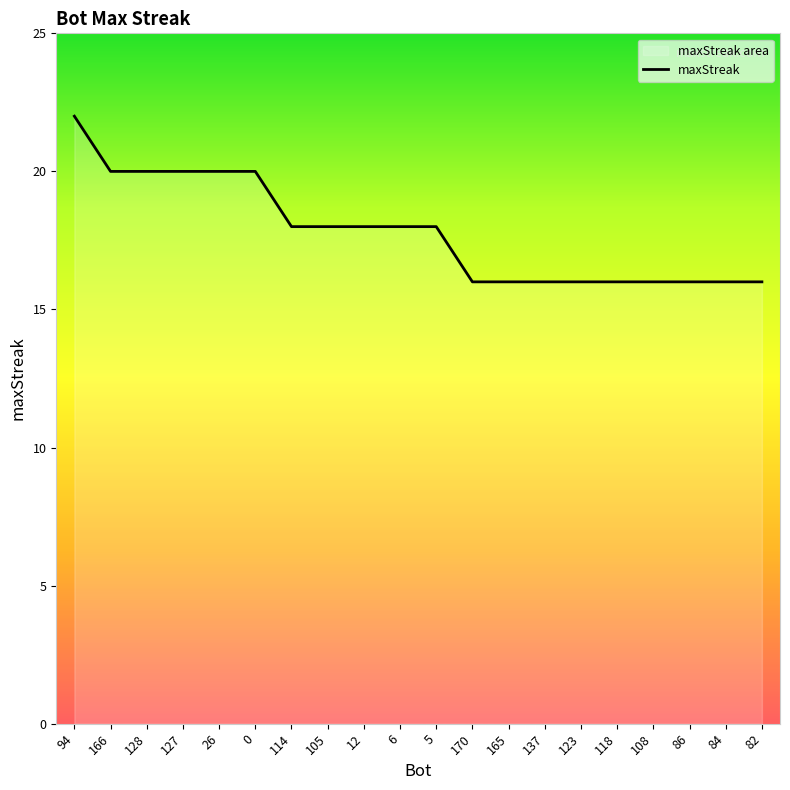

What is the value of the 17th point from the left?

16